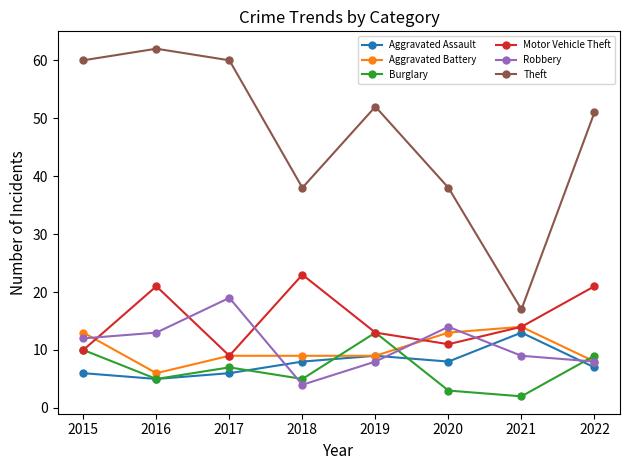

Is it true that Theft equals 17 at 2021?

True